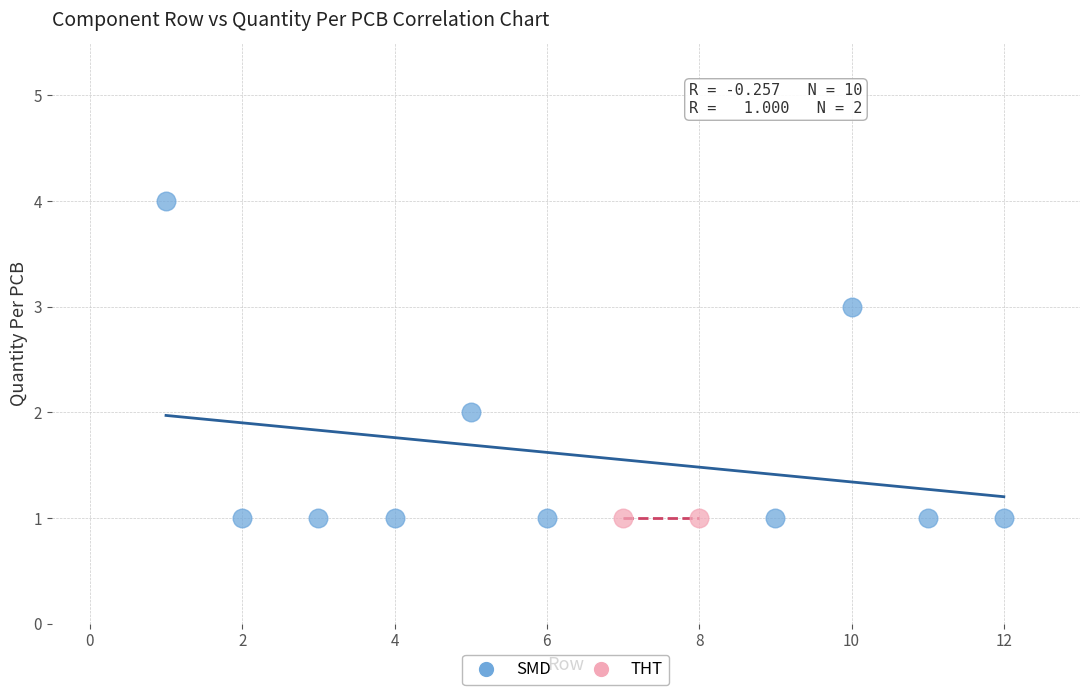

What are all the series names shown in the legend?

SMD, THT